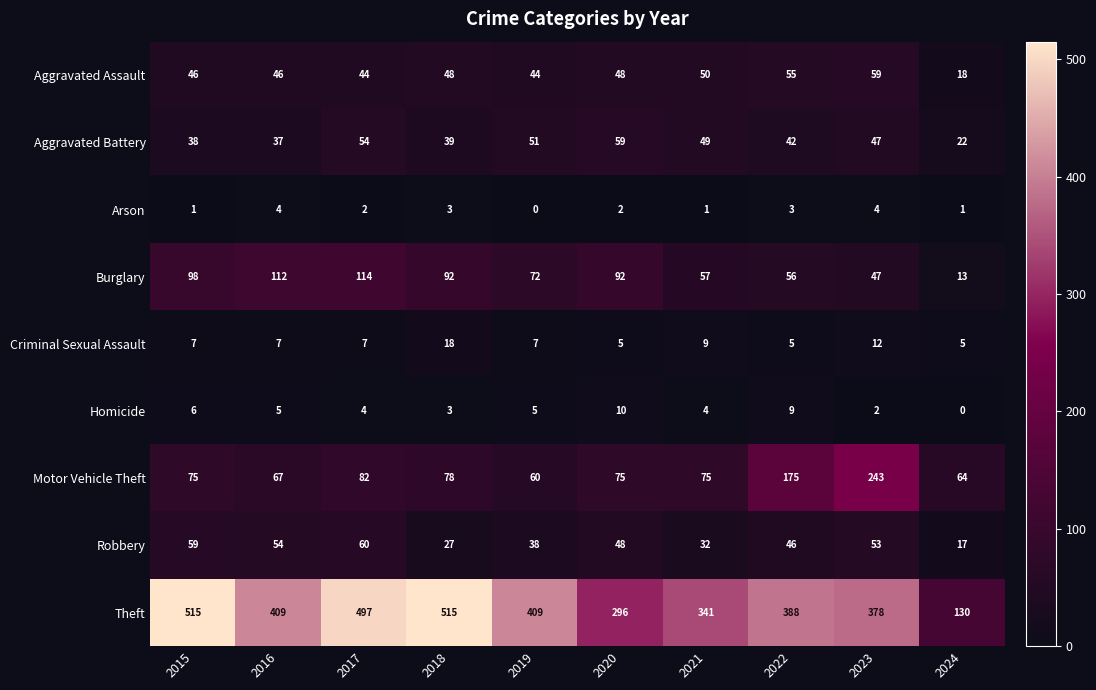

How many data points does each series have?

10